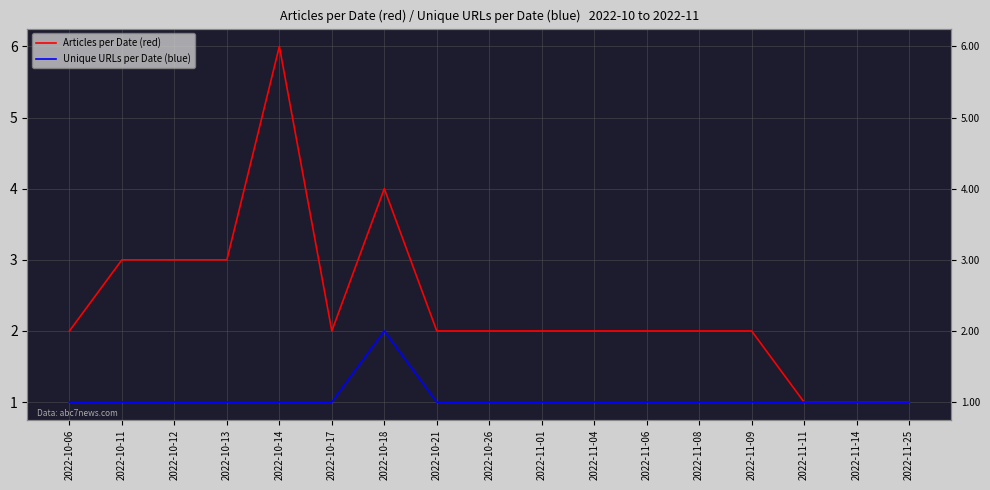

Reading right to left, extract all data points from this chart.

Articles per Date (red): 2022-11-25=1	2022-11-14=1	2022-11-11=1	2022-11-09=2	2022-11-08=2	2022-11-06=2	2022-11-04=2	2022-11-01=2	2022-10-26=2	2022-10-21=2	2022-10-18=4	2022-10-17=2	2022-10-14=6	2022-10-13=3	2022-10-12=3	2022-10-11=3	2022-10-06=2
Unique URLs per Date (blue): 2022-11-25=1	2022-11-14=1	2022-11-11=1	2022-11-09=1	2022-11-08=1	2022-11-06=1	2022-11-04=1	2022-11-01=1	2022-10-26=1	2022-10-21=1	2022-10-18=2	2022-10-17=1	2022-10-14=1	2022-10-13=1	2022-10-12=1	2022-10-11=1	2022-10-06=1